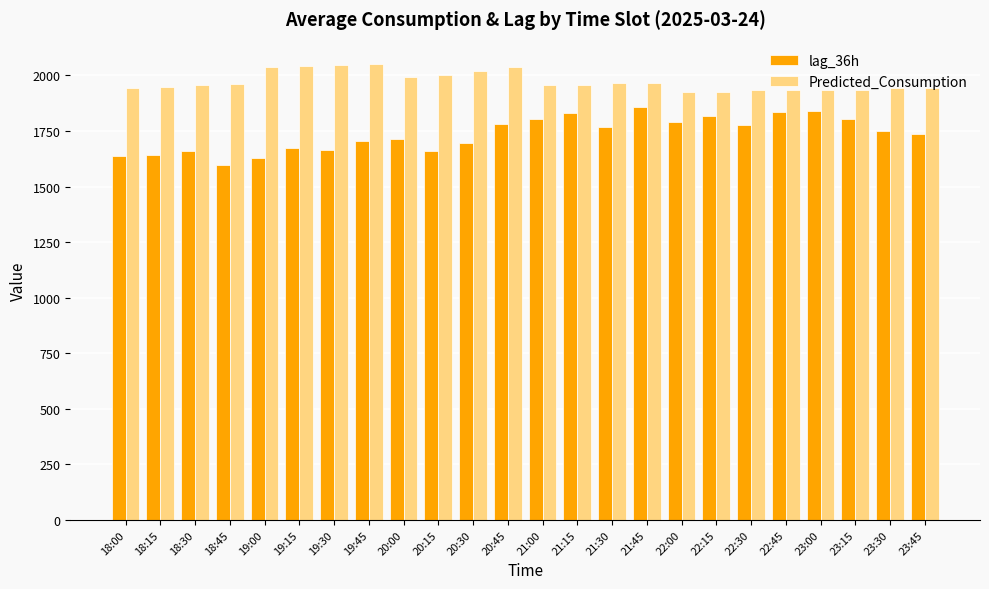

What is the difference between the highest and lowest values at 20:45?

255.2